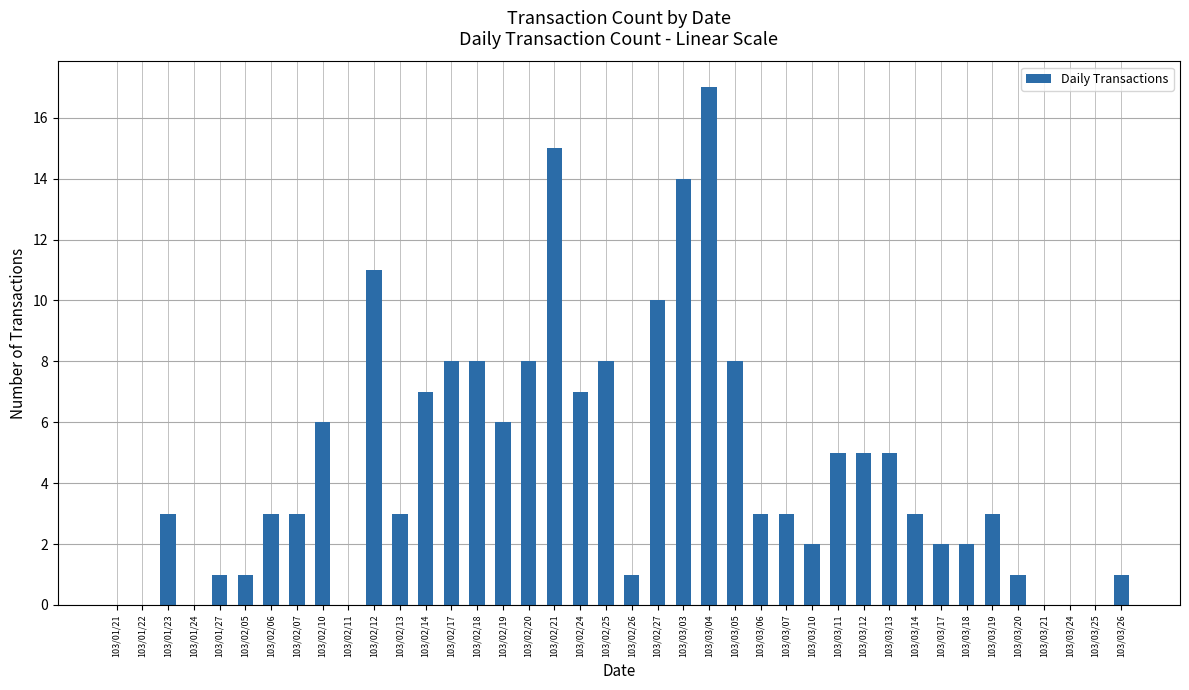

Reading right to left, transcribe all the data shown in this chart.

103/03/26=1	103/03/25=0	103/03/24=0	103/03/21=0	103/03/20=1	103/03/19=3	103/03/18=2	103/03/17=2	103/03/14=3	103/03/13=5	103/03/12=5	103/03/11=5	103/03/10=2	103/03/07=3	103/03/06=3	103/03/05=8	103/03/04=17	103/03/03=14	103/02/27=10	103/02/26=1	103/02/25=8	103/02/24=7	103/02/21=15	103/02/20=8	103/02/19=6	103/02/18=8	103/02/17=8	103/02/14=7	103/02/13=3	103/02/12=11	103/02/11=0	103/02/10=6	103/02/07=3	103/02/06=3	103/02/05=1	103/01/27=1	103/01/24=0	103/01/23=3	103/01/22=0	103/01/21=0